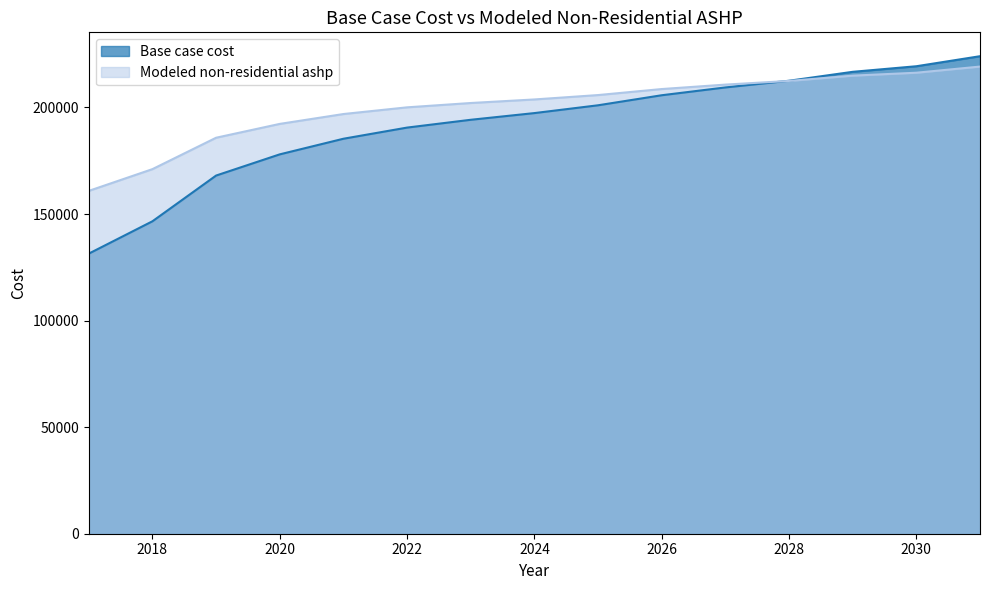

What is the difference between the Base case cost values at 2019 and 2024?

29304.0